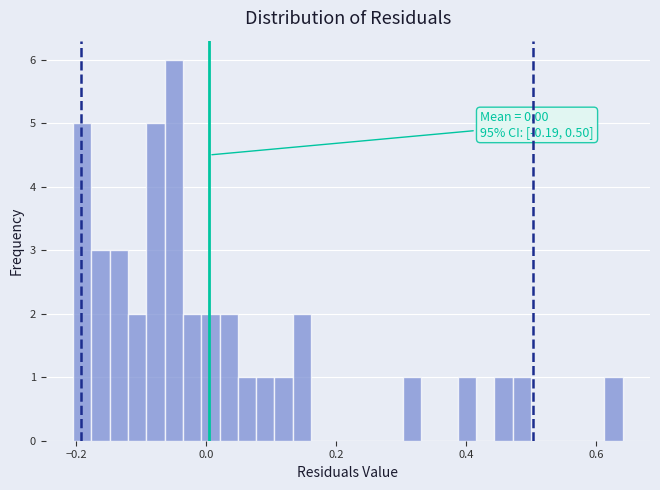

Read against the x-axis, roughly where is the centre of the tallest bar?

-0.04